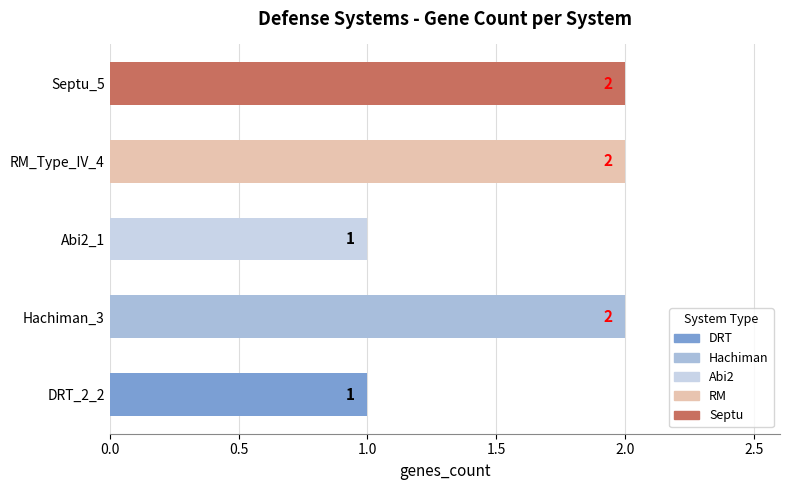

Which has a higher value, DRT_2_2 or RM_Type_IV_4?

RM_Type_IV_4